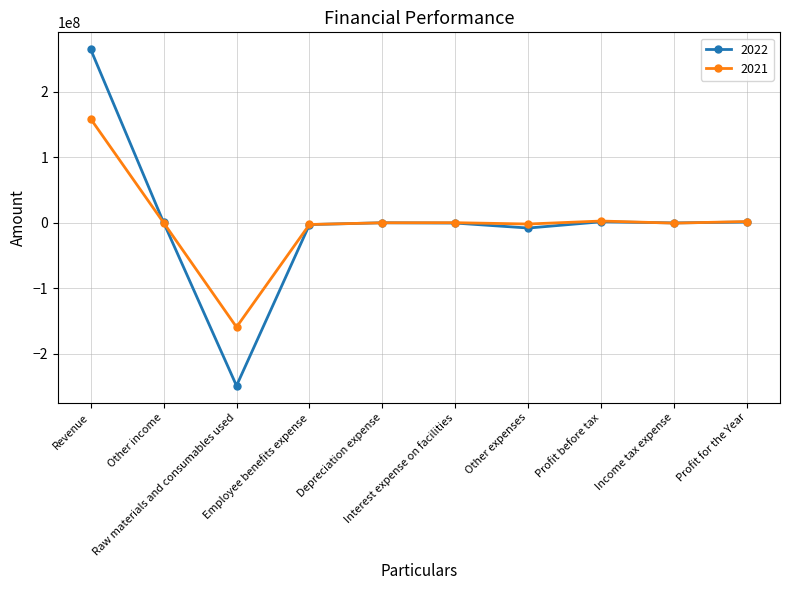

What is the highest value of the 2021 series?

158521366